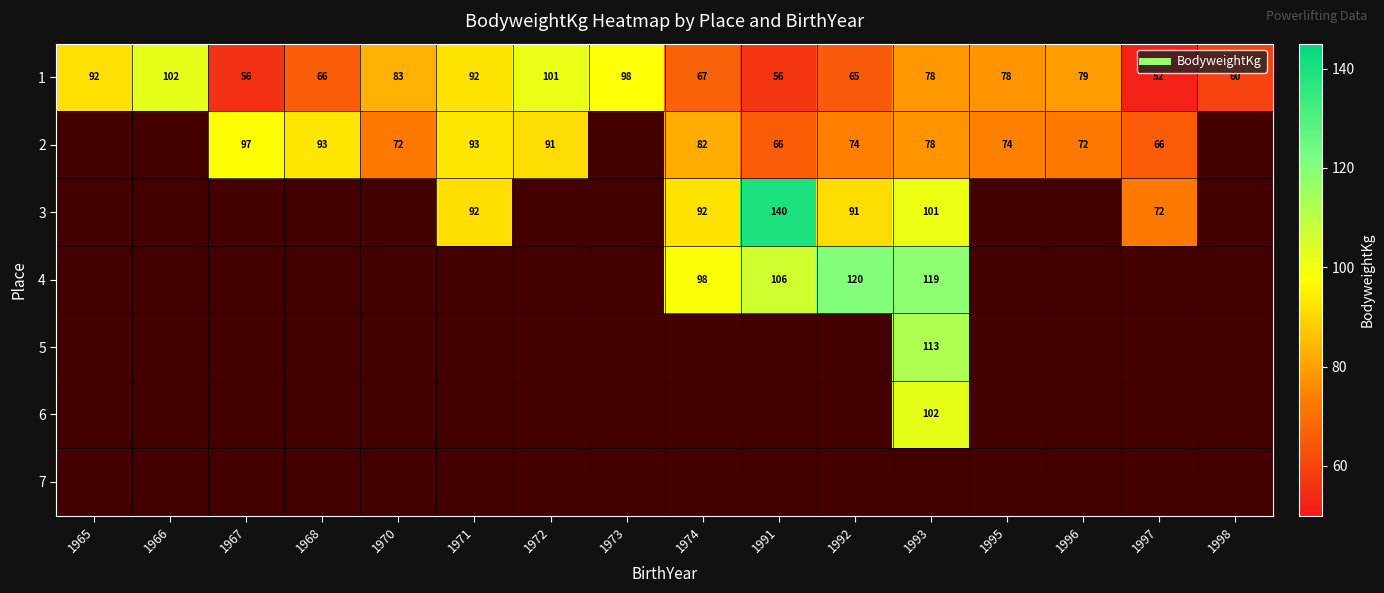

Between 1995 and 1997, which series saw the biggest shift?

1